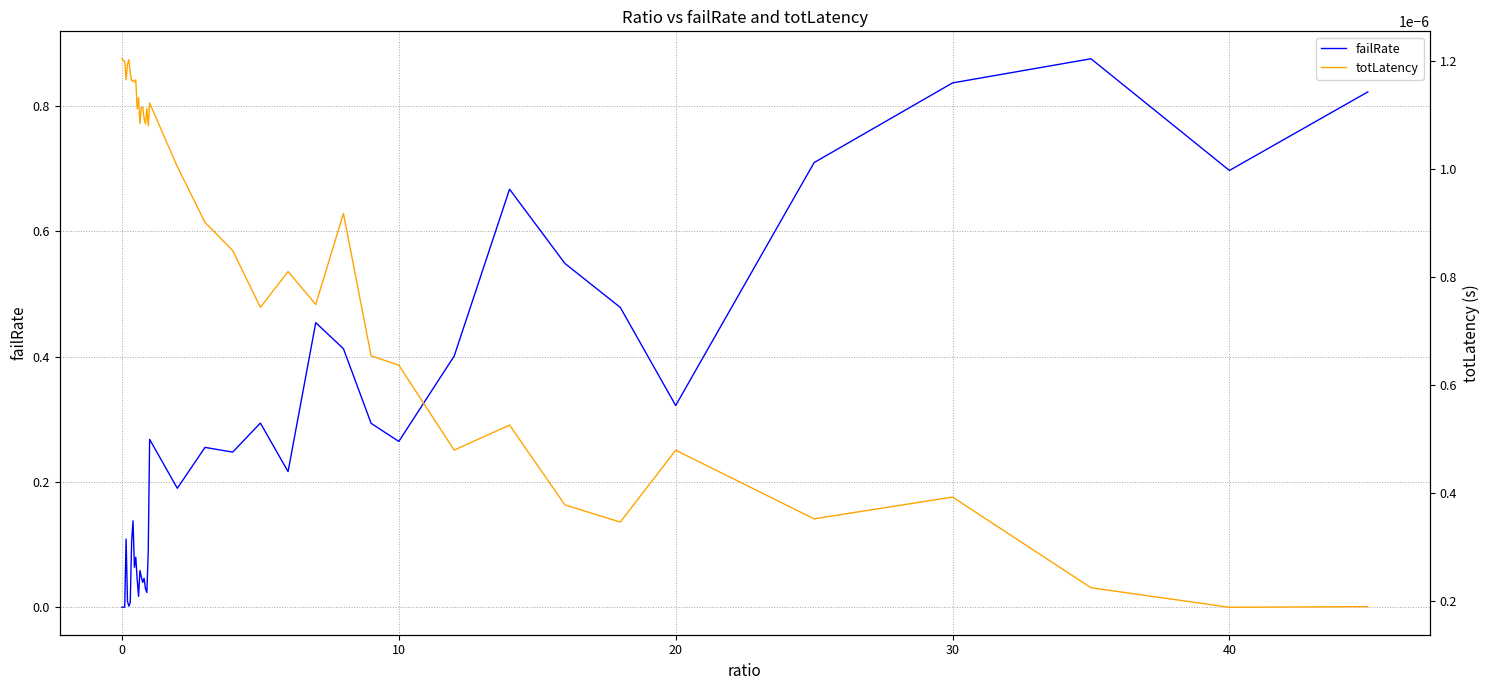

How many lines are shown in the chart?

2